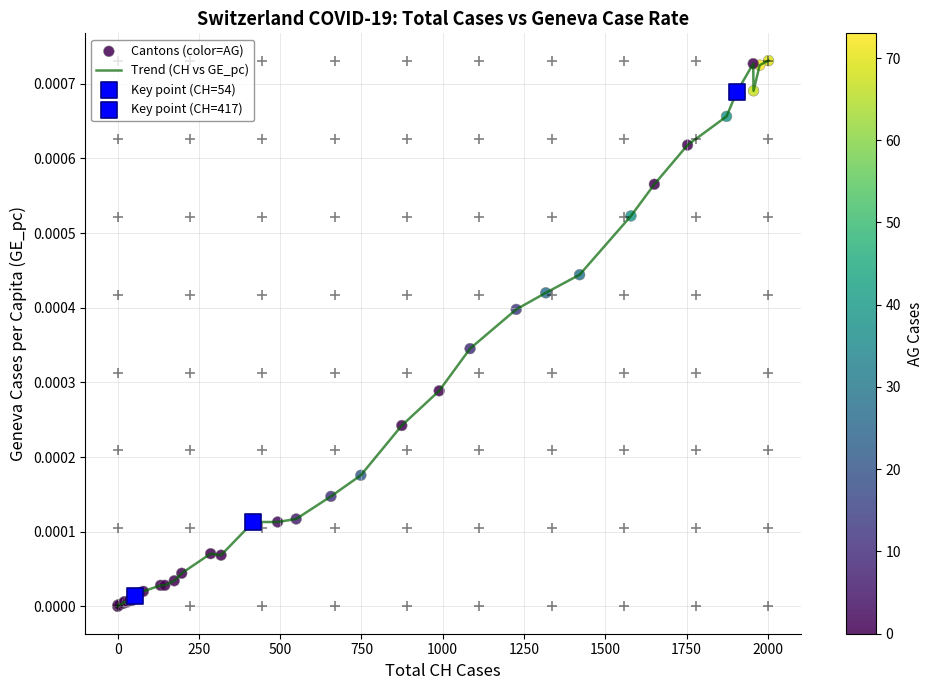

How many lines are shown in the chart?

1